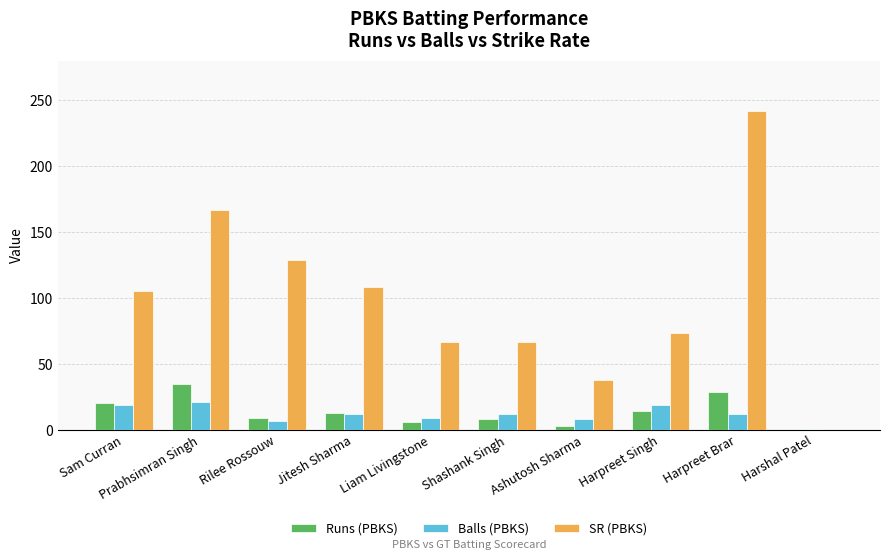

True or false: SR (PBKS) has a value of 66.7 at Shashank Singh.

True